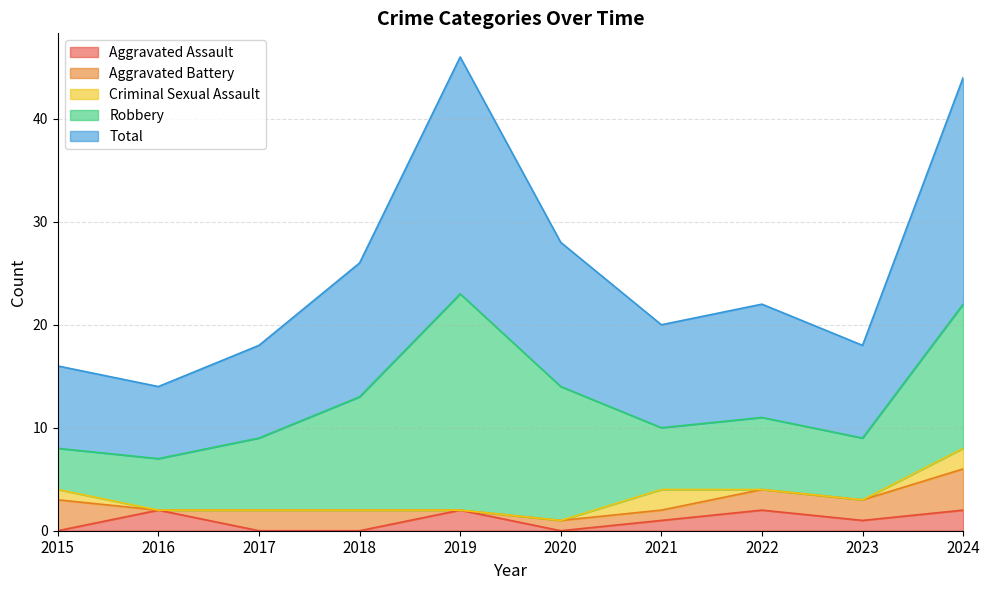

The value of Criminal Sexual Assault at 2024 is 4. True or false?

False